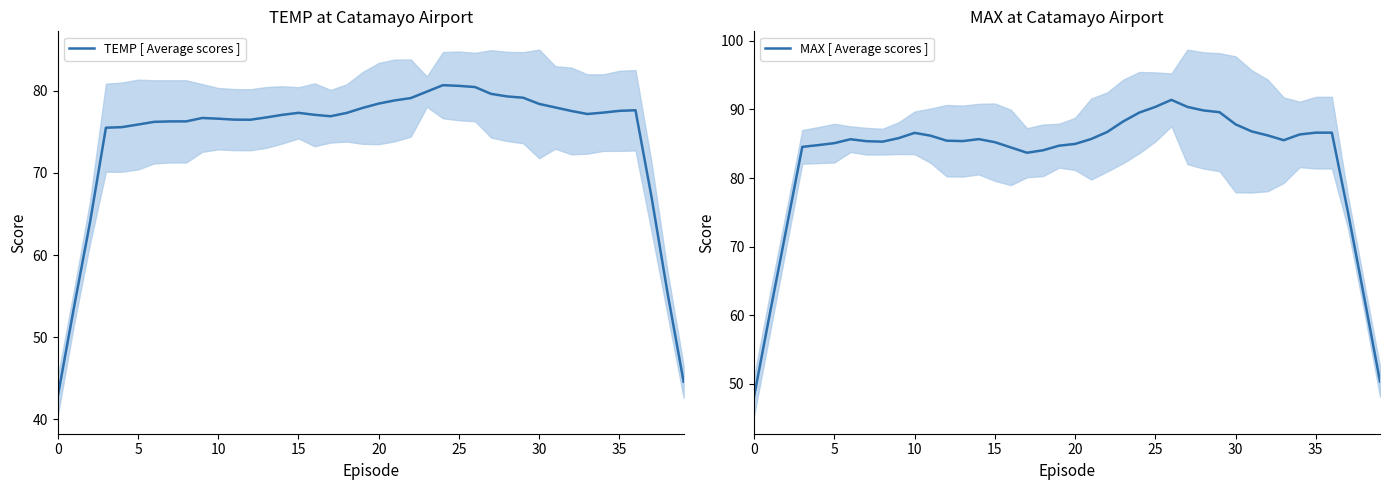

How many series are shown in this chart?

2